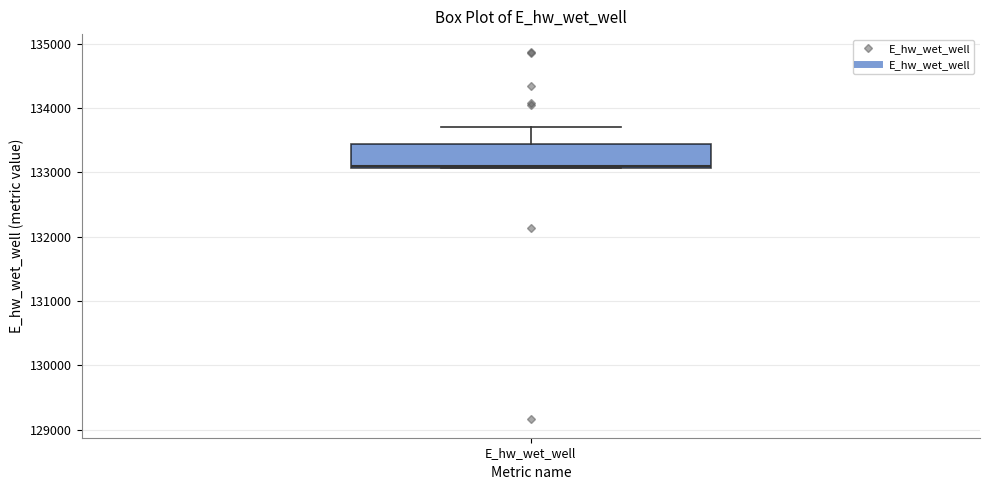

Read this box plot against the y-axis: the position of the median line, the range covered by the box, and the ends of both whiskers. The values are not printed on the chart, so give them approximately, as read against the axis.

median 133100, box 133100 to 133400, whiskers 133100 to 133700